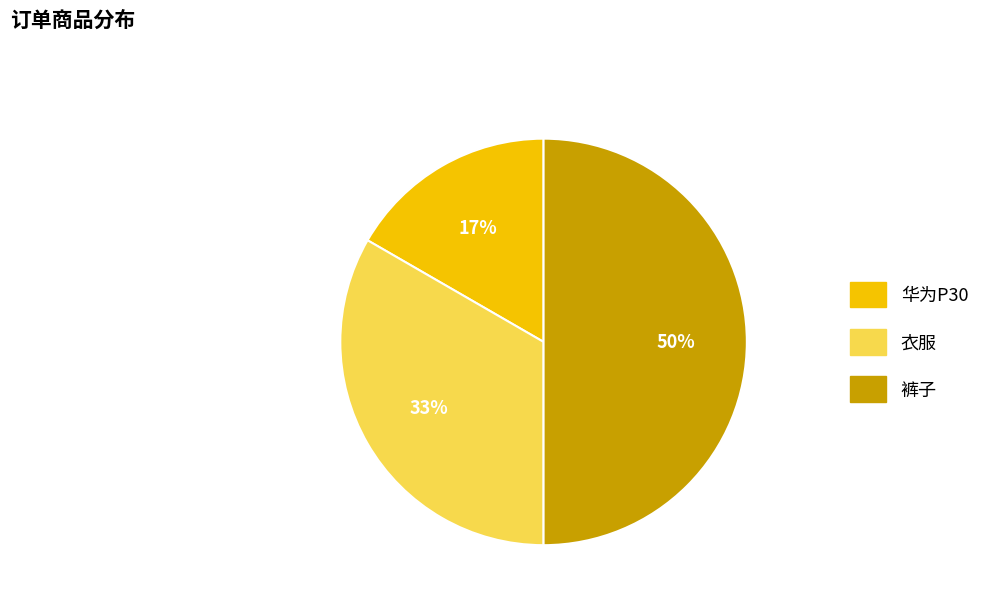

Does 华为P30 account for over 50% of the chart?

No